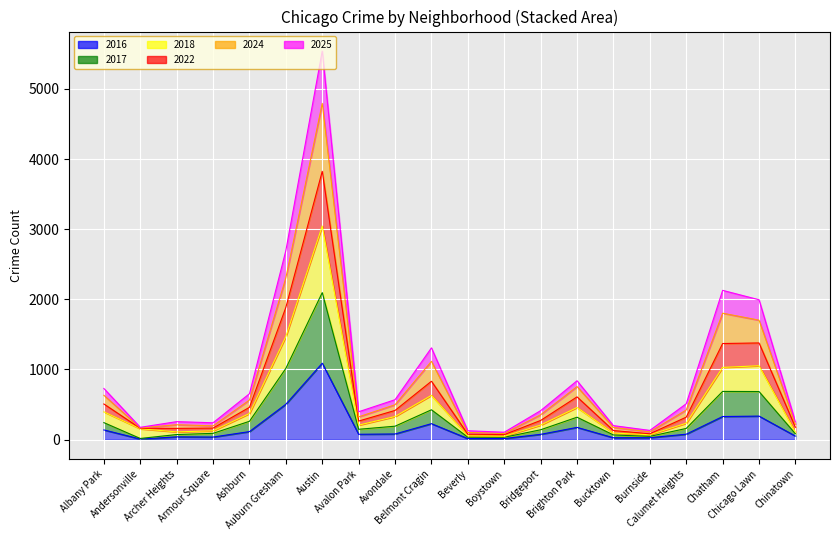

At which category is the sum across all series the highest?

Austin